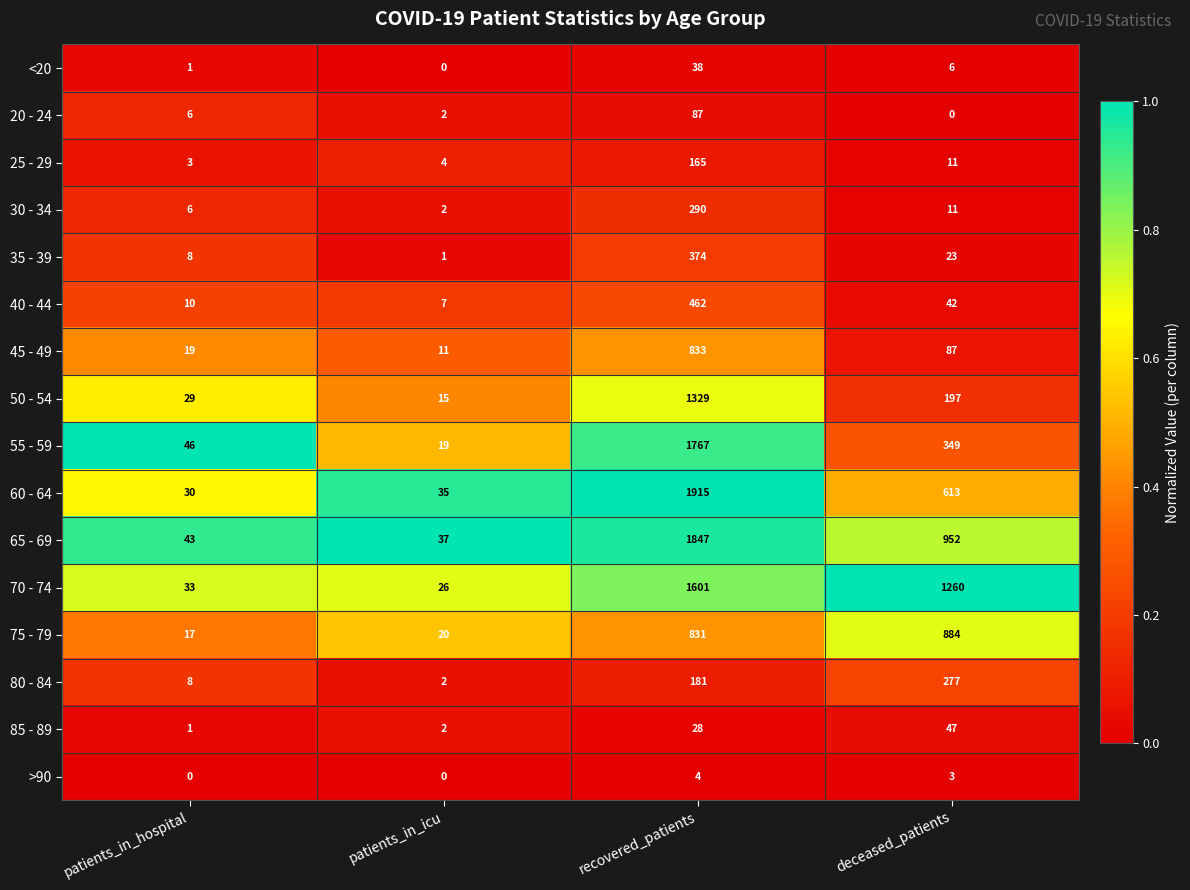

What is the maximum value shown in the chart?

1915